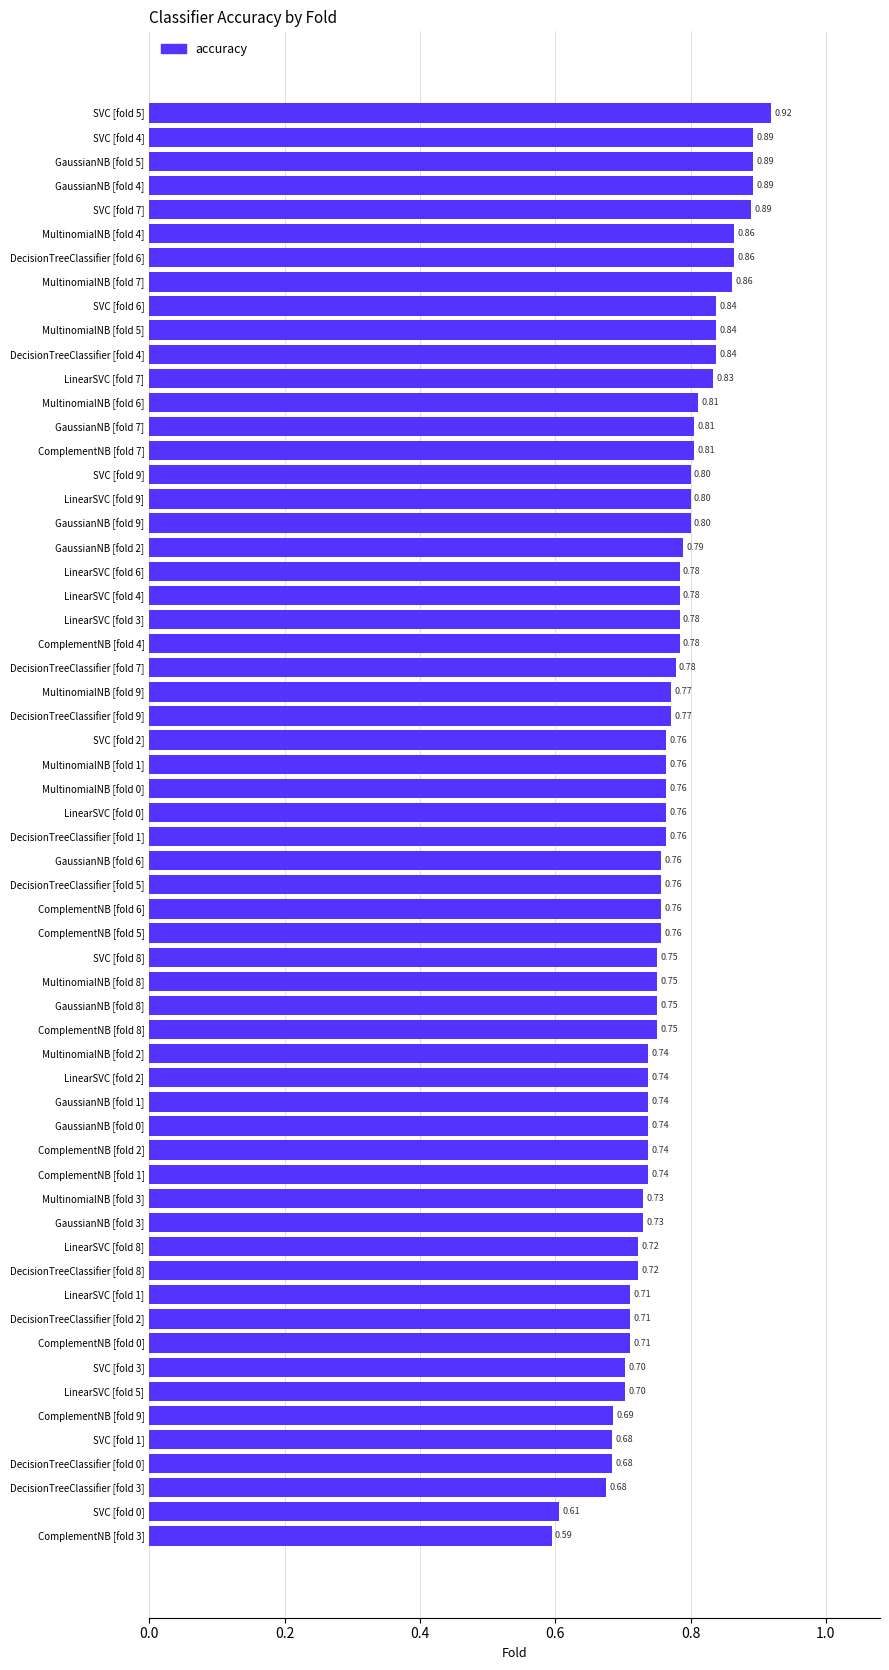

Between SVC [fold 2] and LinearSVC [fold 5], which is larger?

SVC [fold 2]